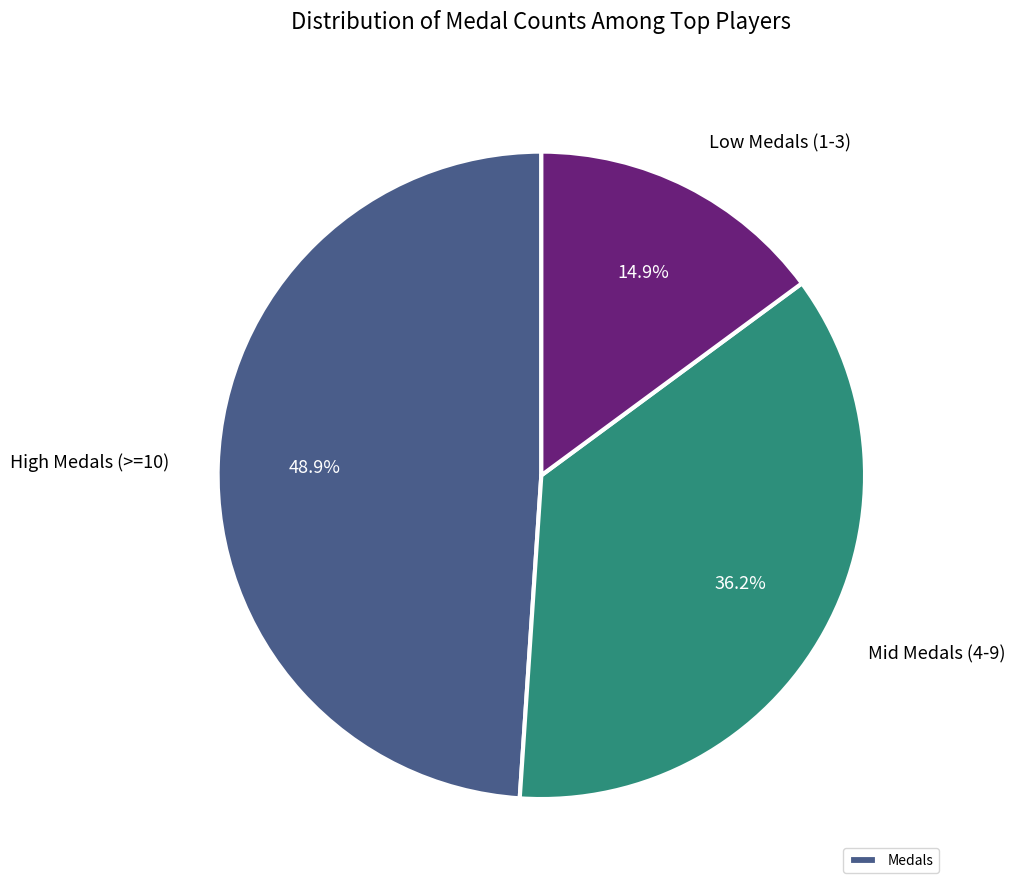

Rank the categories by value from highest to lowest.

High Medals (>=10), Mid Medals (4-9), Low Medals (1-3)